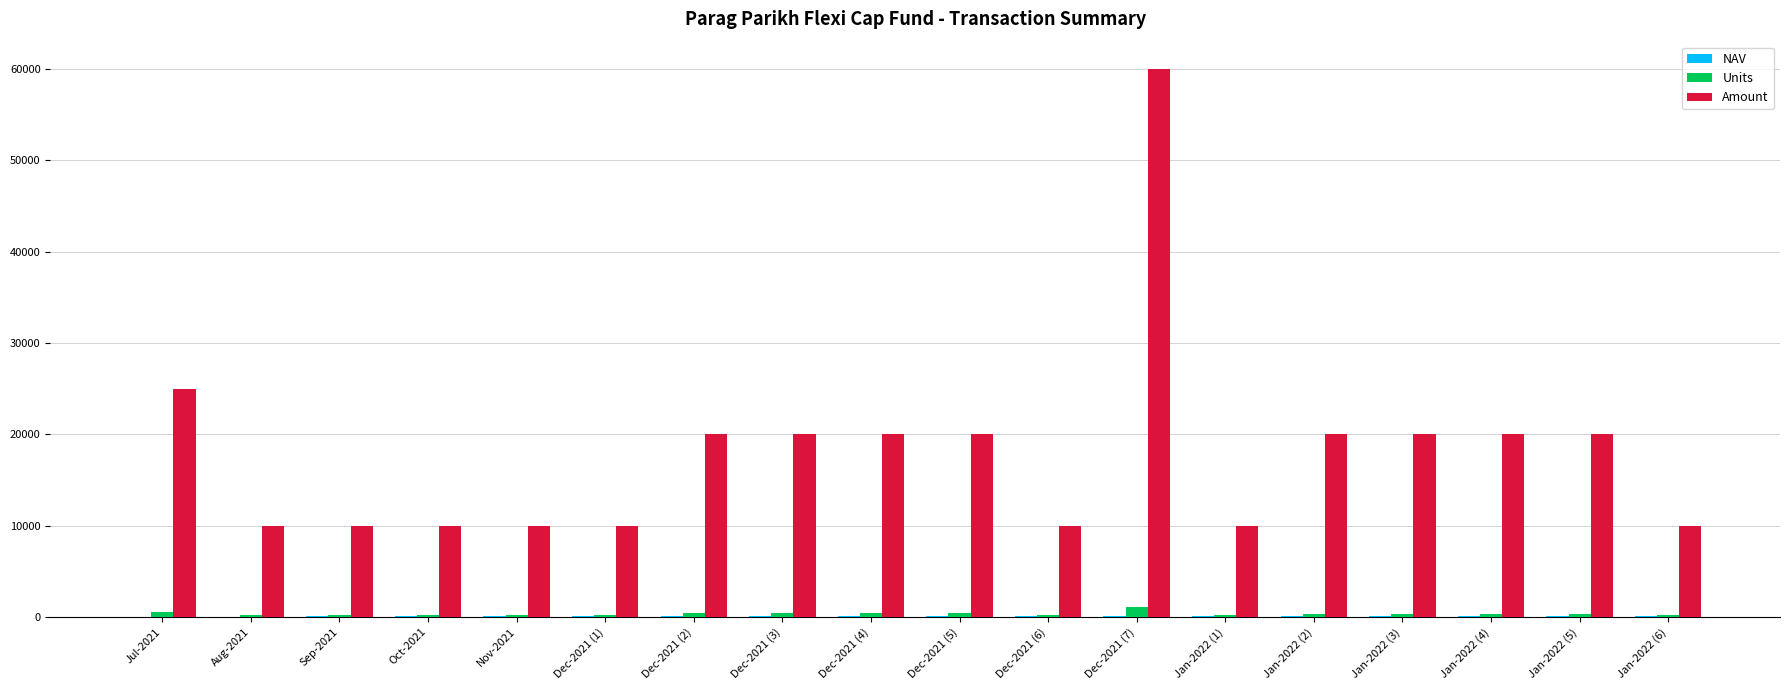

Which series changed the most between Nov-2021 and Dec-2021 (7)?

Amount